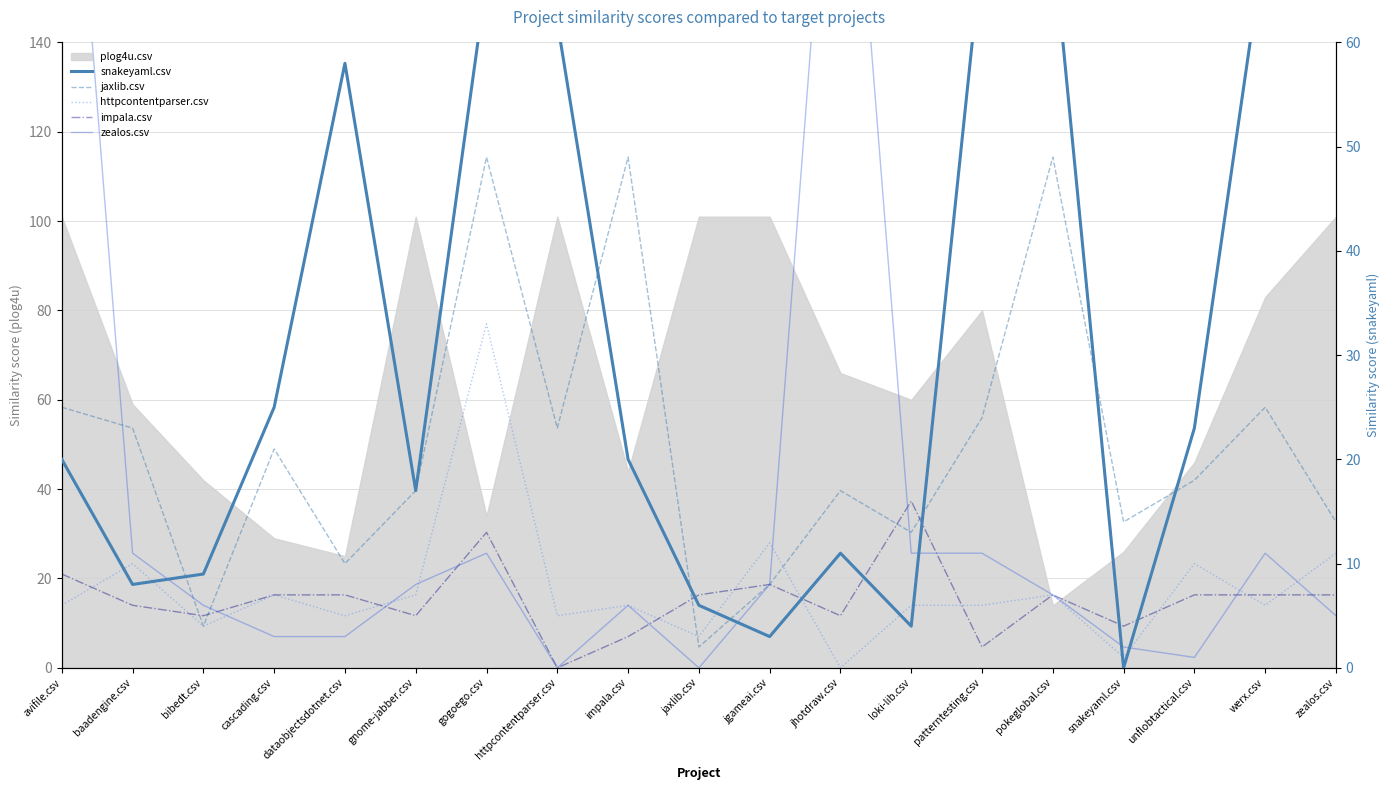

True or false: impala.csv has more than 0 points higher than both neighbors.

True